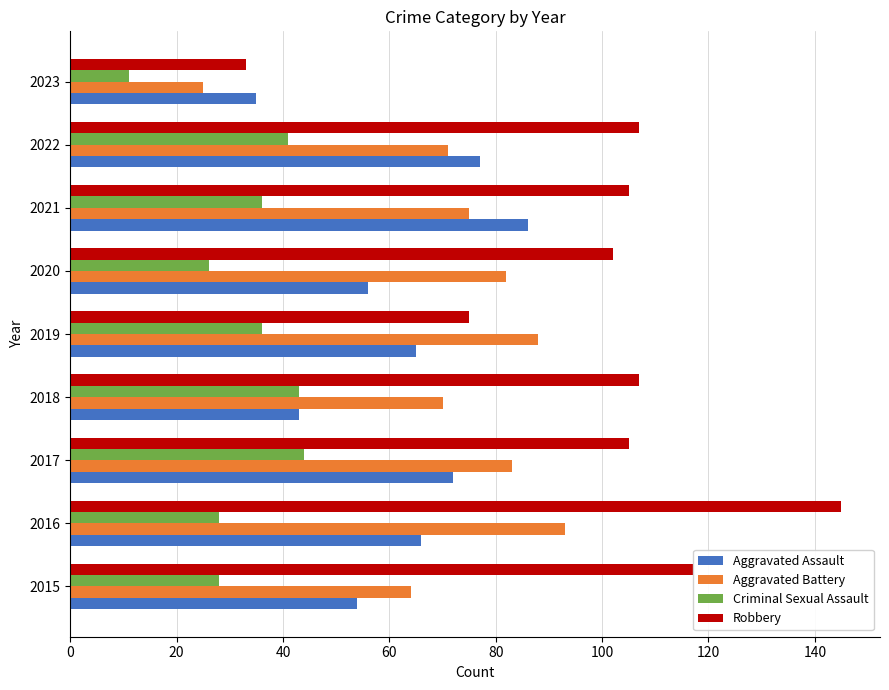

What is the difference between the maximum and second lowest values in the Aggravated Battery series?

29